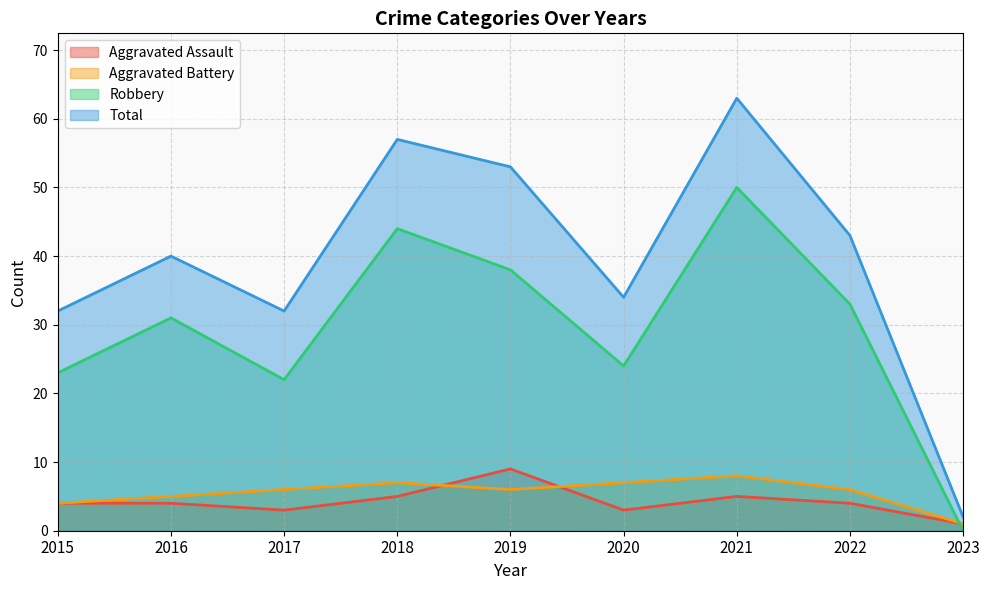

What is the value of the Total point at the 5th from the left?

53